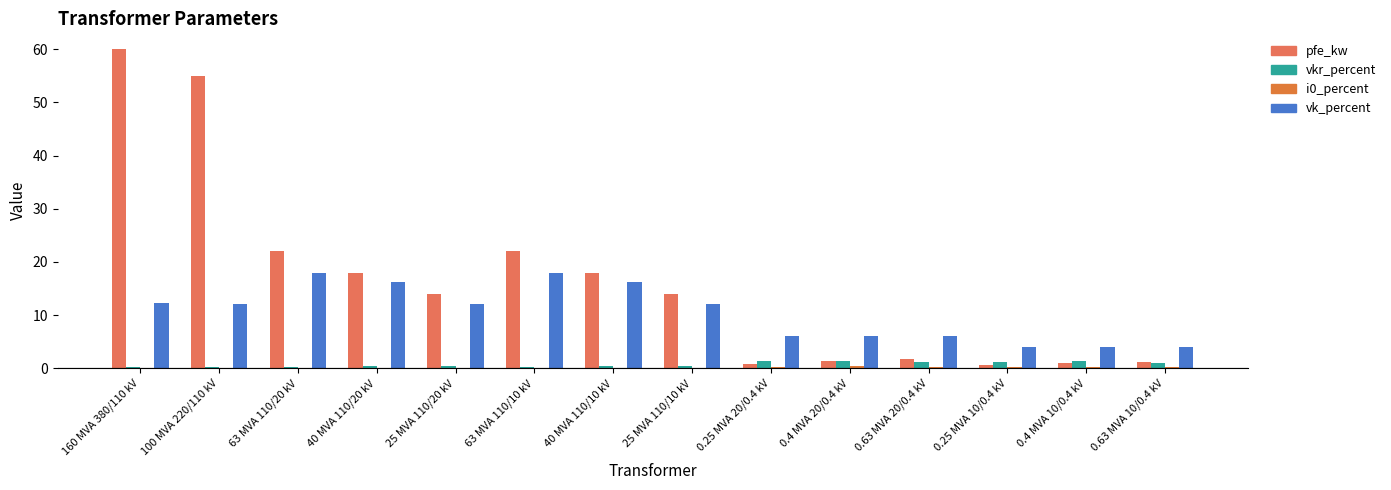

Count the number of data series in this chart.

4